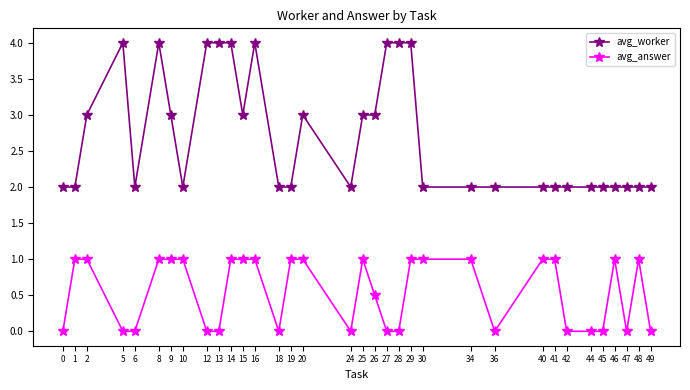

Which series changed the most between 12 and 24?

avg_worker